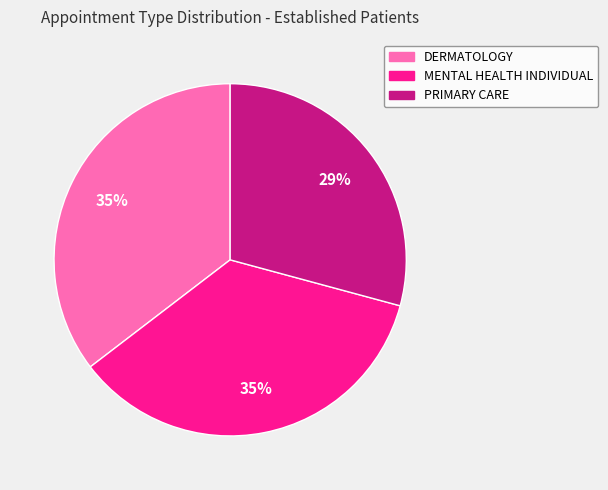

Count the number of slices in the pie.

3